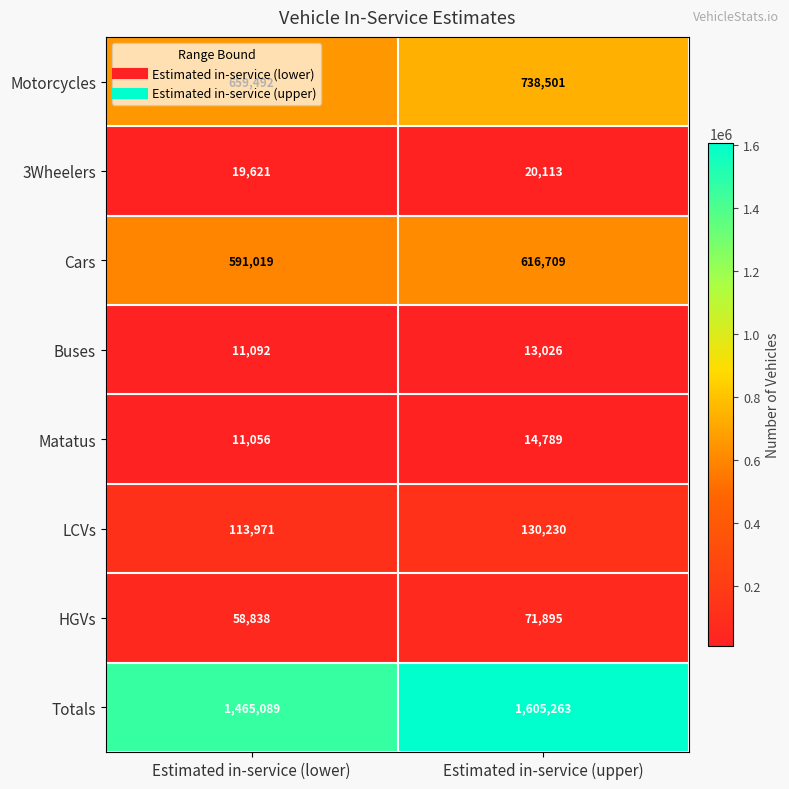

At which label is HGVs closest to 65366?

Estimated in-service (lower)